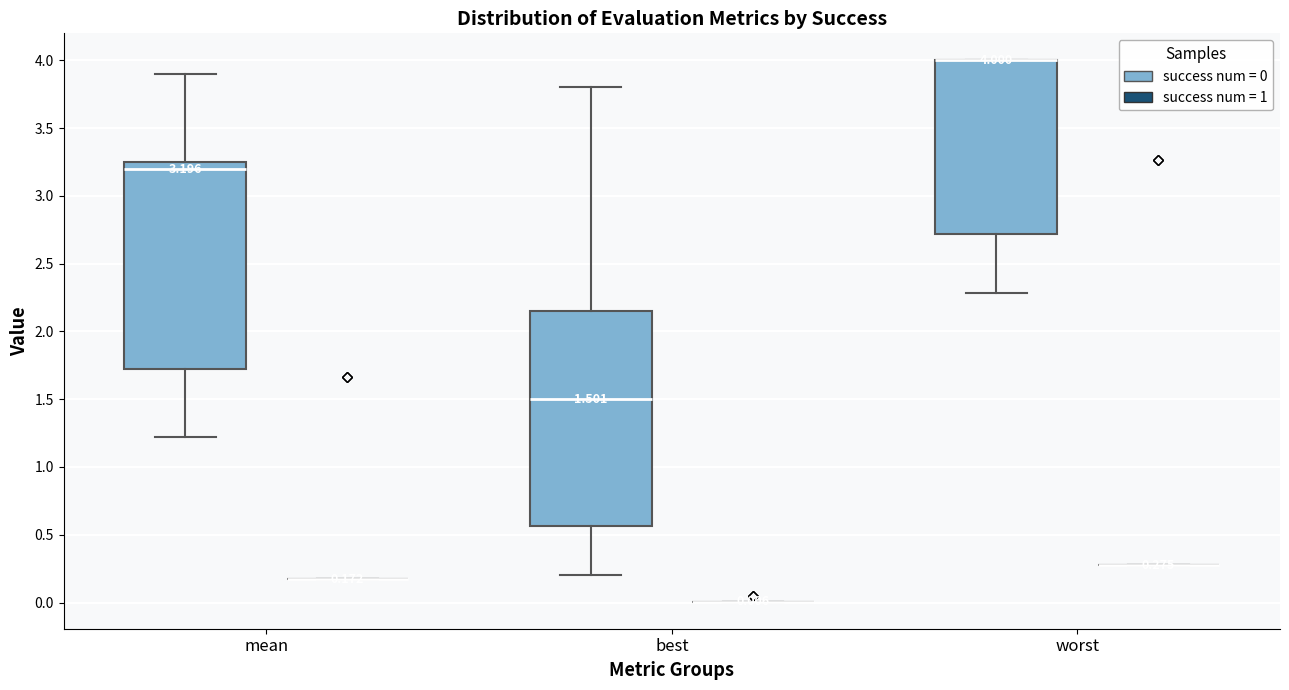

Which box is the tallest, from its lower edge to its upper edge?

best (success num = 0)